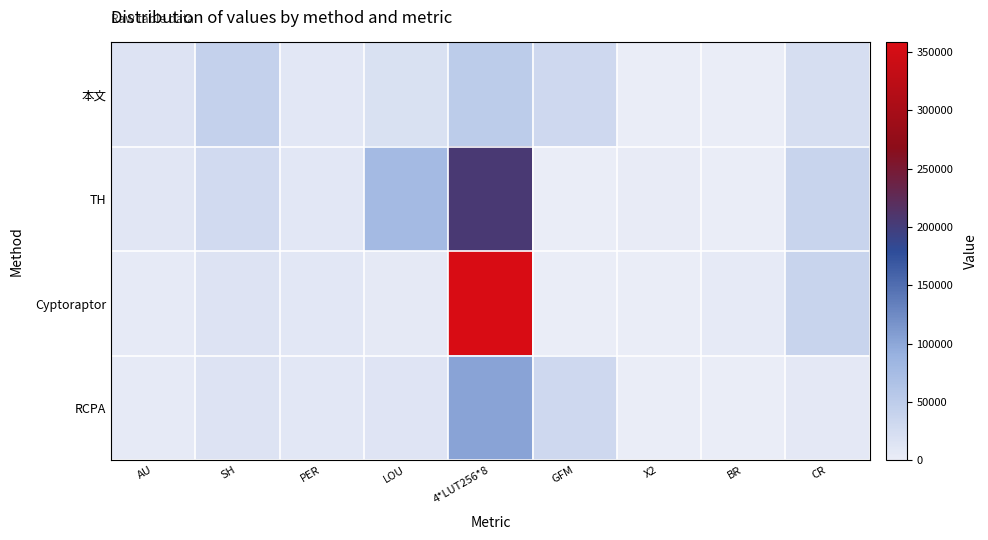

Between AU and SH, which series saw the biggest shift?

本文